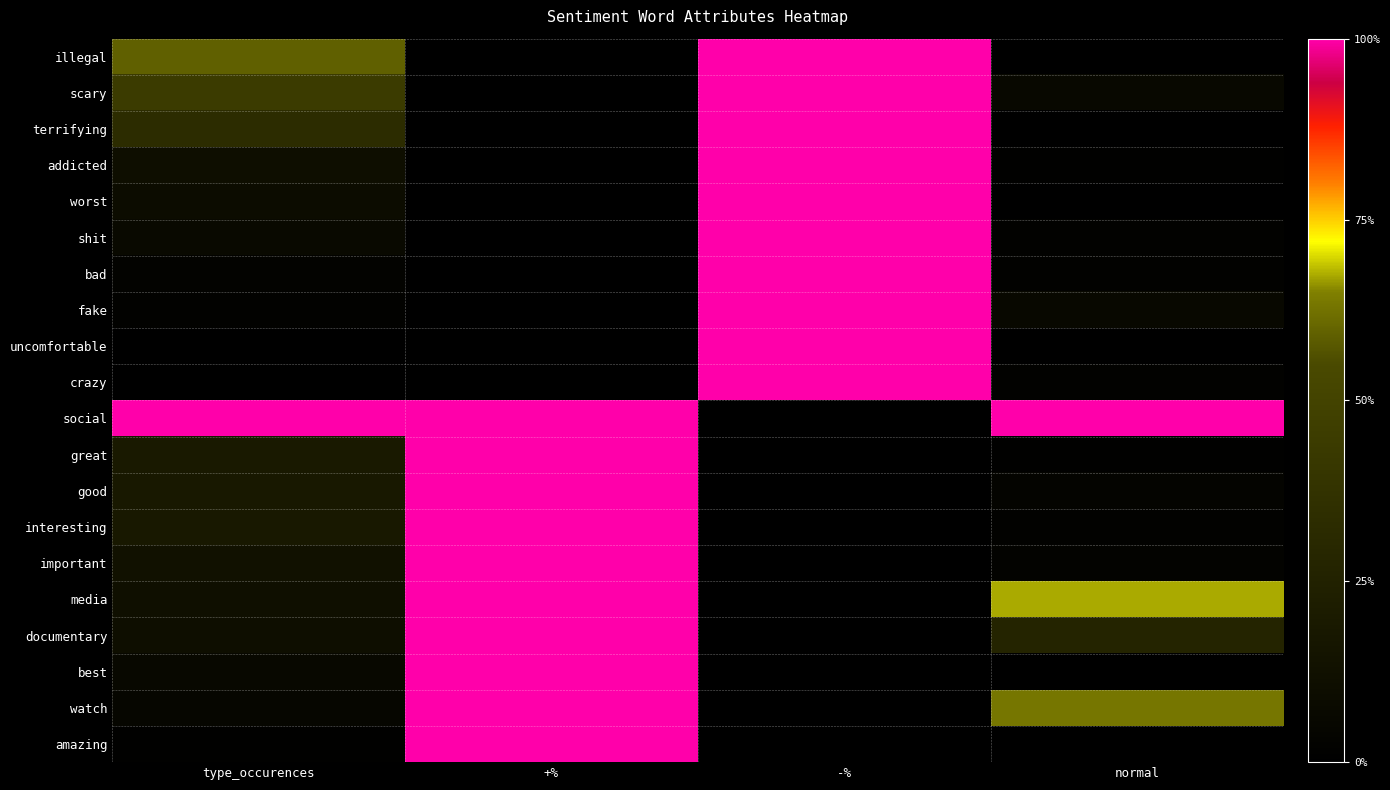

Rank the series at +% from highest to lowest value.

social, great, good, interesting, important, media, documentary, best, watch, amazing, illegal, scary, terrifying, addicted, worst, shit, bad, fake, uncomfortable, crazy